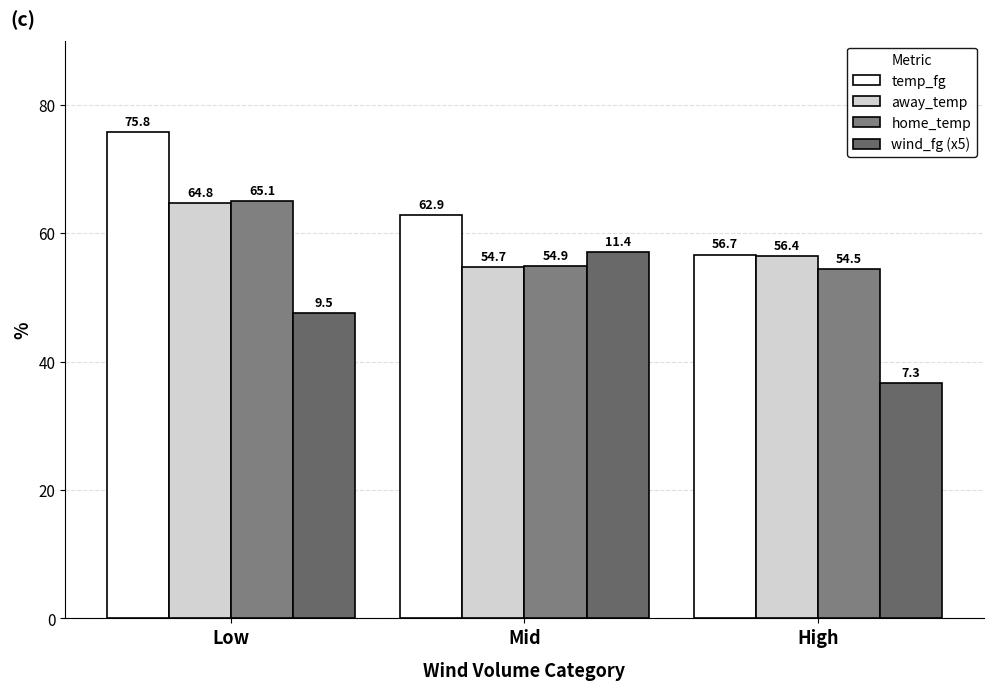

True or false: wind_fg (x5) has a value of 57.1 at Mid.

True